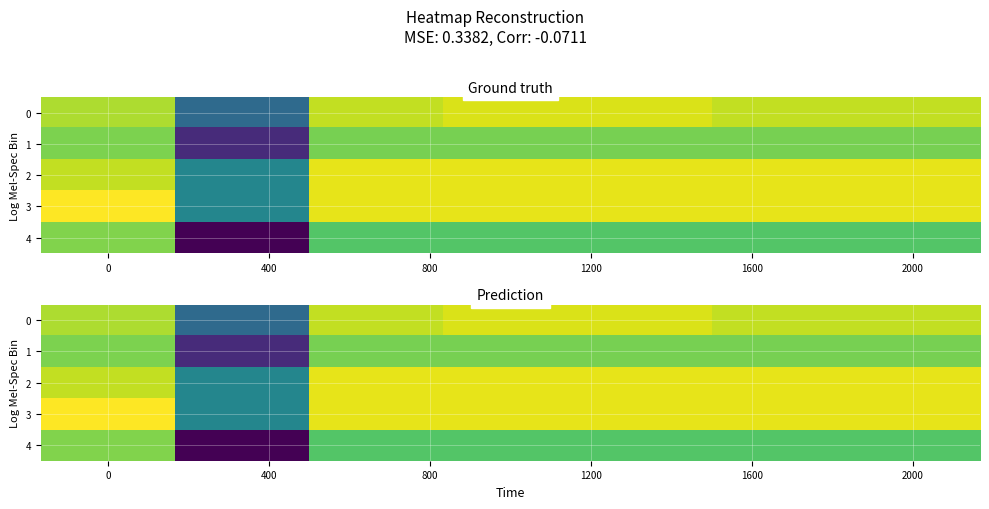

What is the maximum value shown in the chart?

0.7